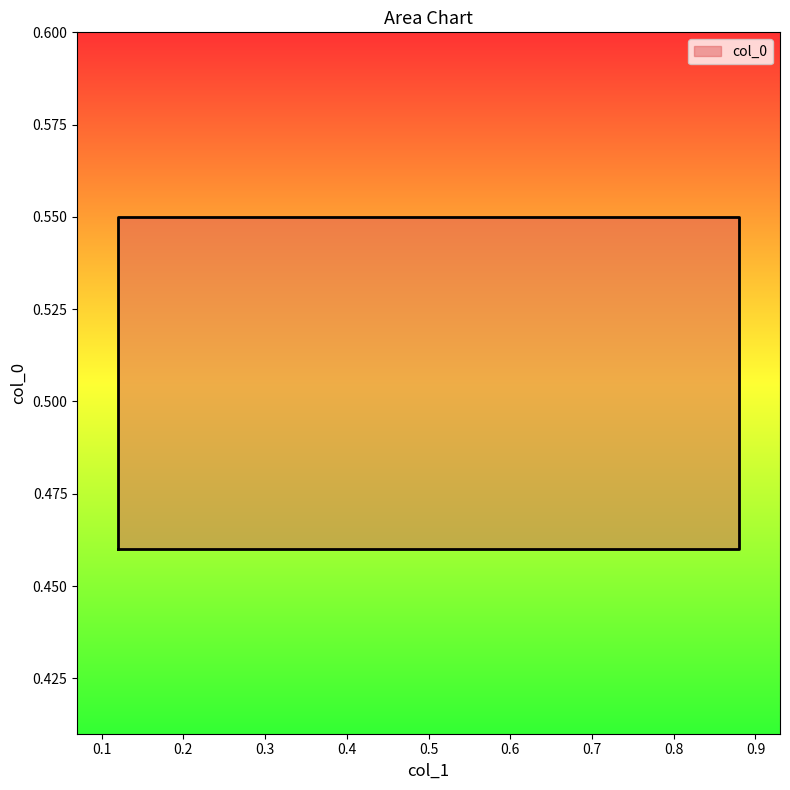

At which label is the value closest to 0?

0.12